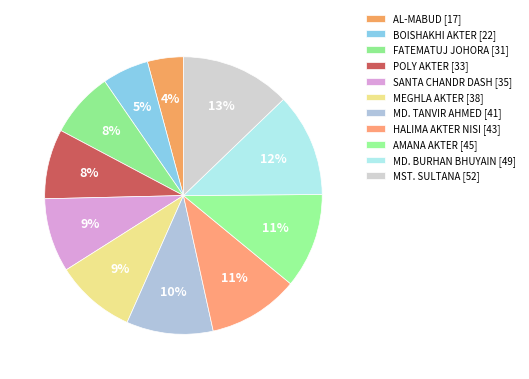

Which category has the smallest portion of the pie?

AL-MABUD [17]